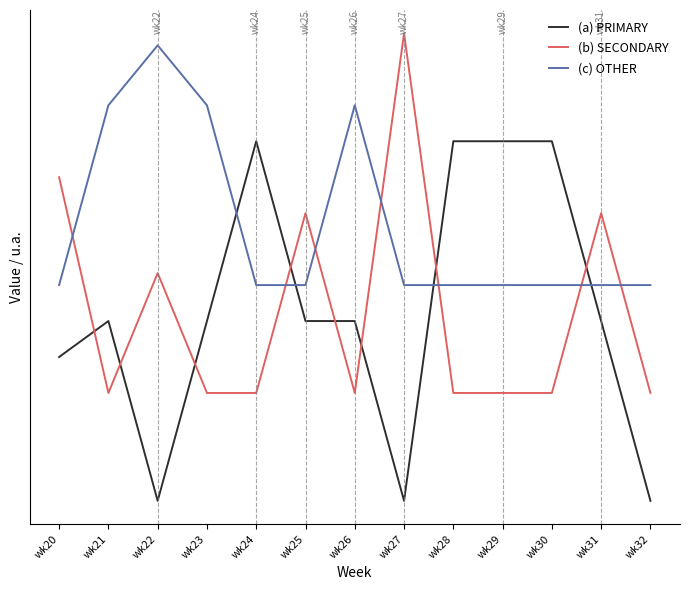

What are all the series names shown in the legend?

(a) PRIMARY, (b) SECONDARY, (c) OTHER